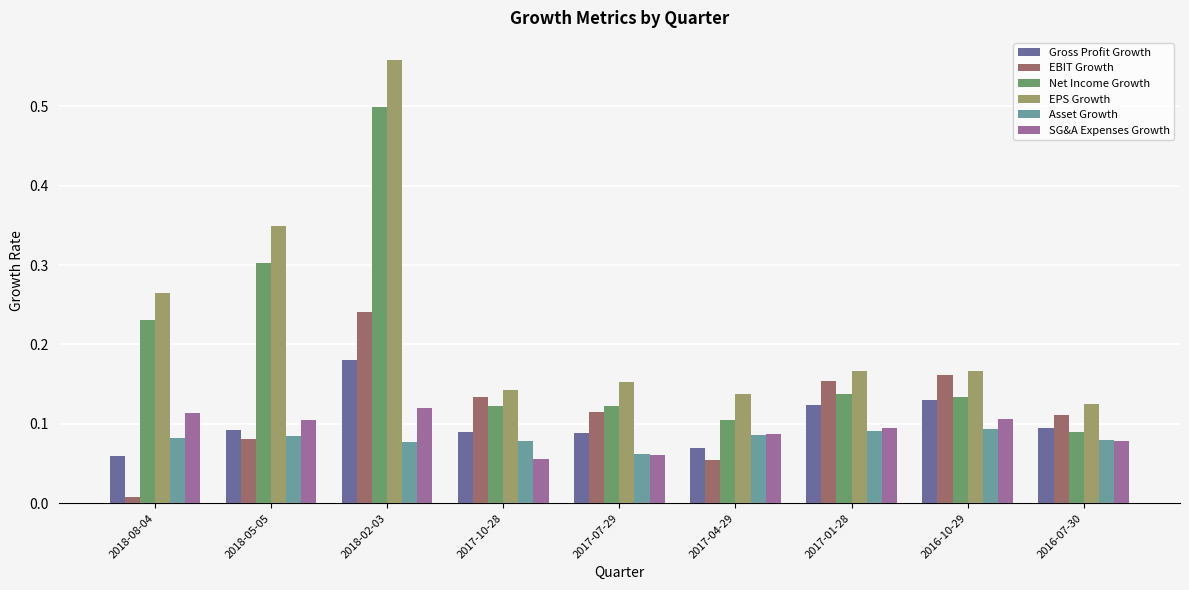

The value of Net Income Growth at 2017-04-29 is 0.2. True or false?

False